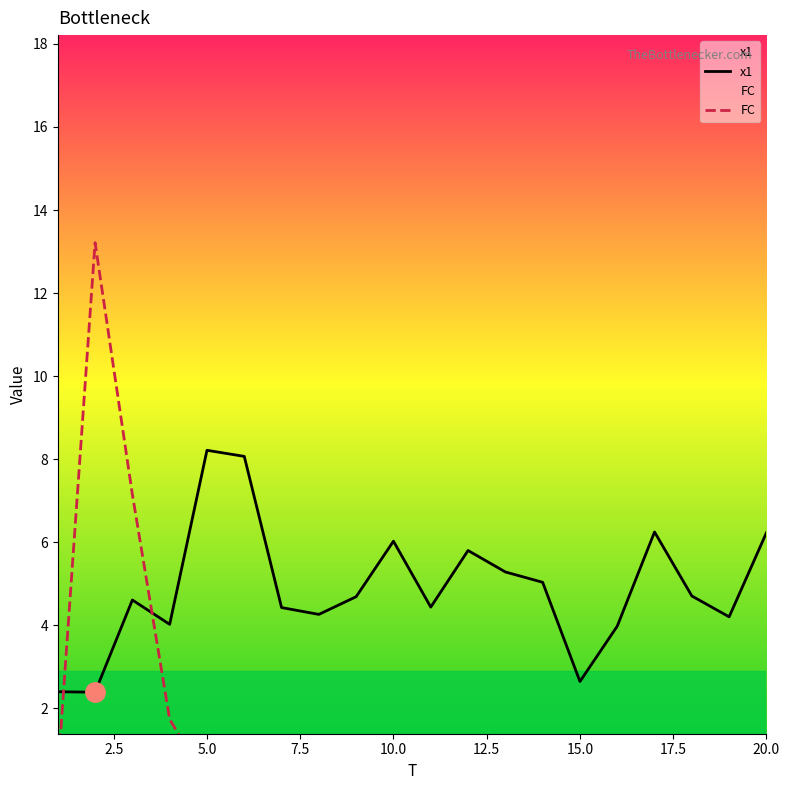

How many data points in x1 are above 4?

16